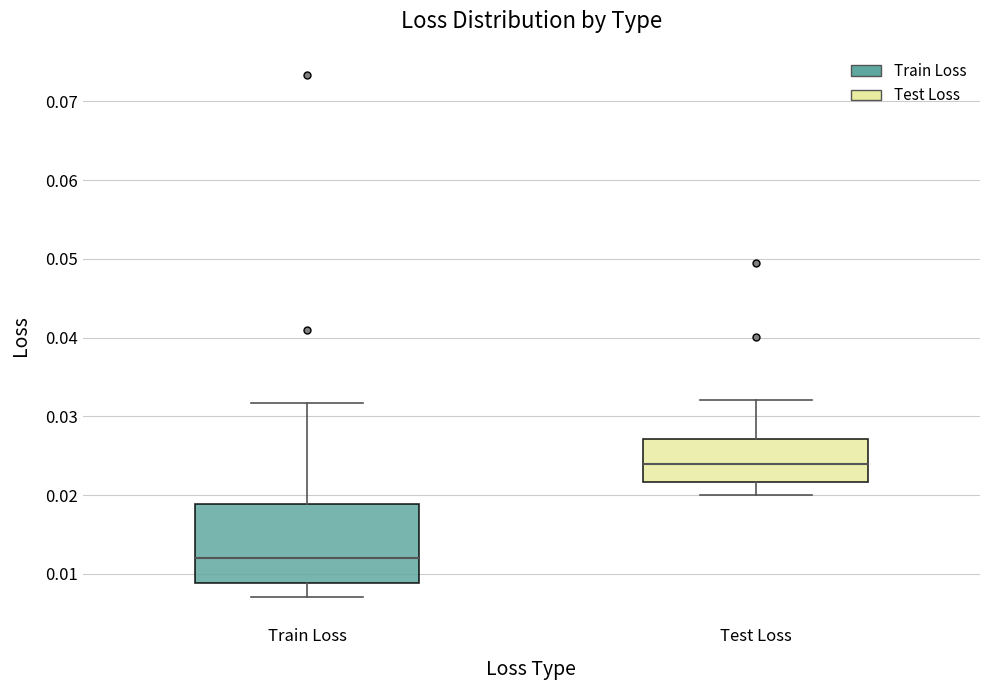

Reading left to right, read every box against the y-axis: the position of its median line, the range the box covers, and the ends of its whiskers. The values are not printed on the chart, so give them approximately, as read against the axis.

Train Loss: median 0.012, box 0.009 to 0.019, whiskers 0.007 to 0.032
Test Loss: median 0.024, box 0.022 to 0.027, whiskers 0.020 to 0.032